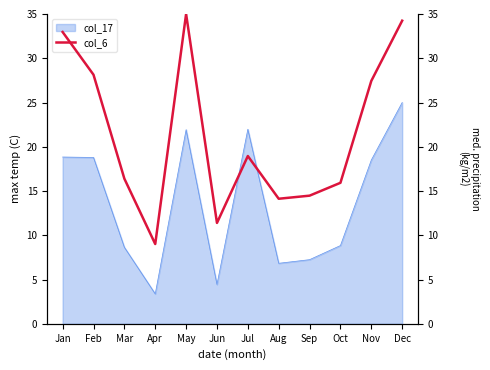

The value of col_17 at Jan is 18.8. True or false?

True